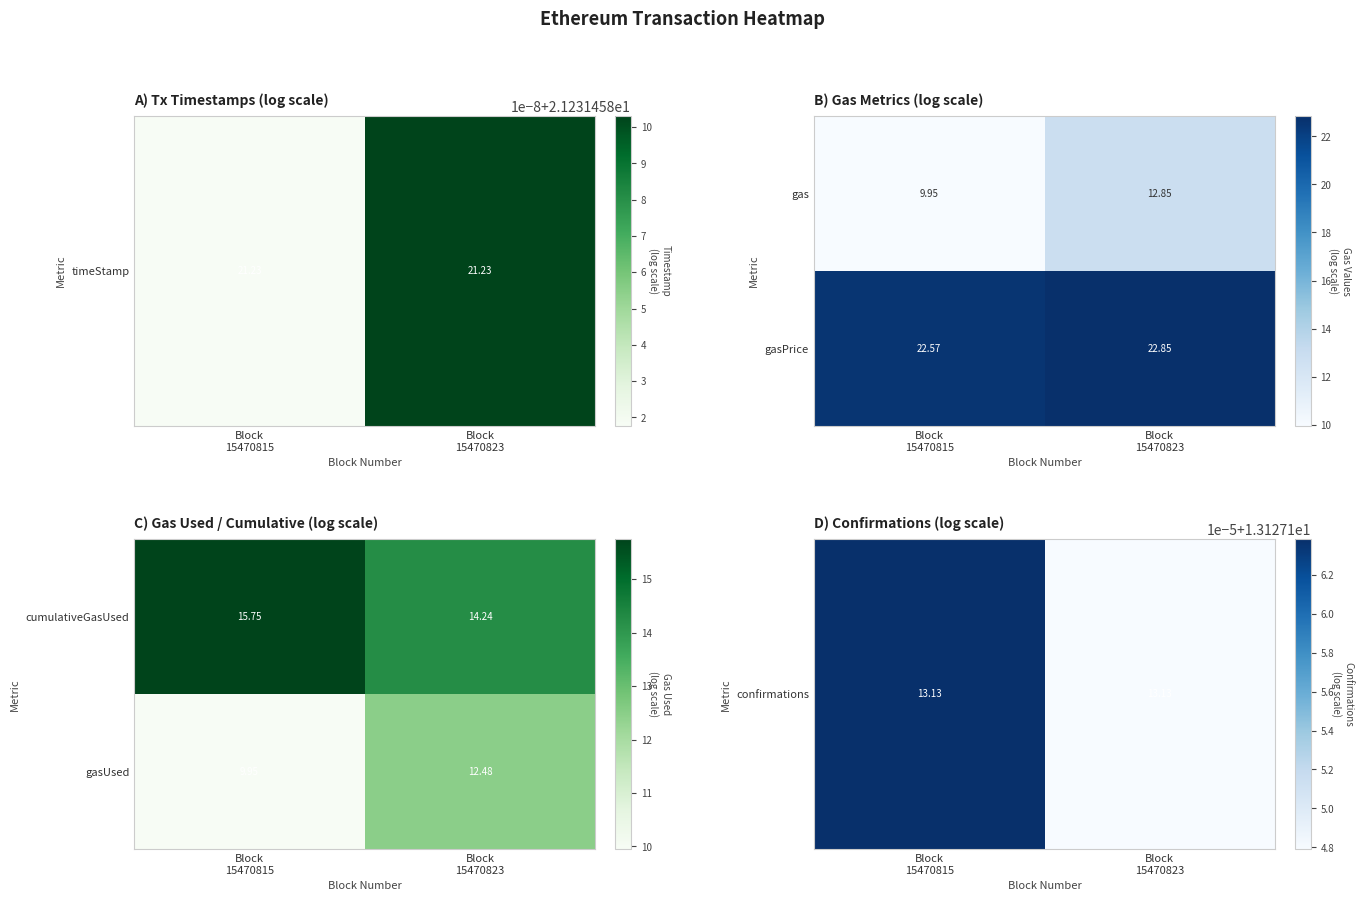

How many values in the gasUsed series exceed 12?

1